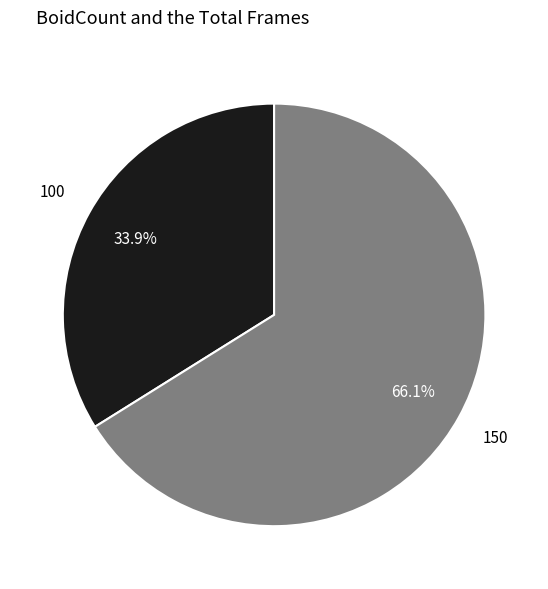

How many segments does this pie chart have?

2